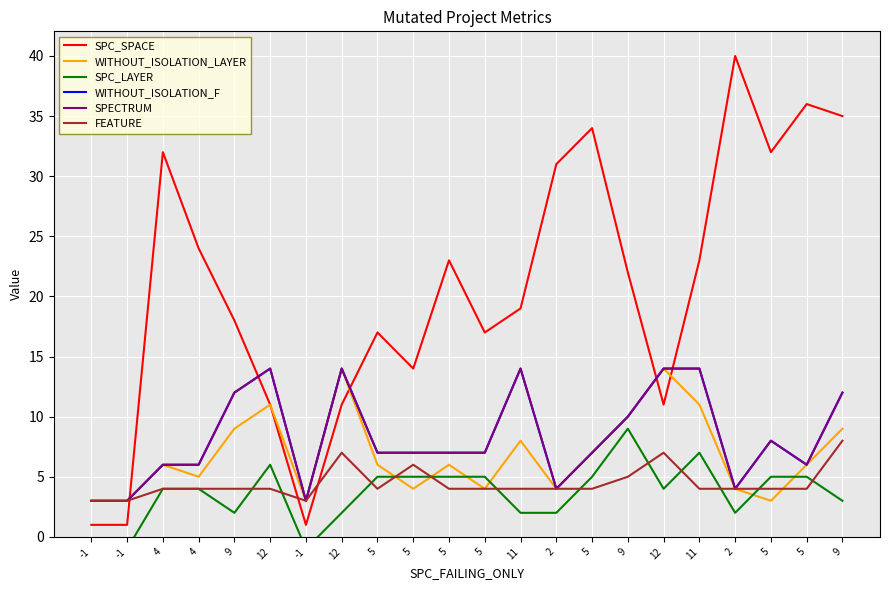

What is the average value of the FEATURE series?

4